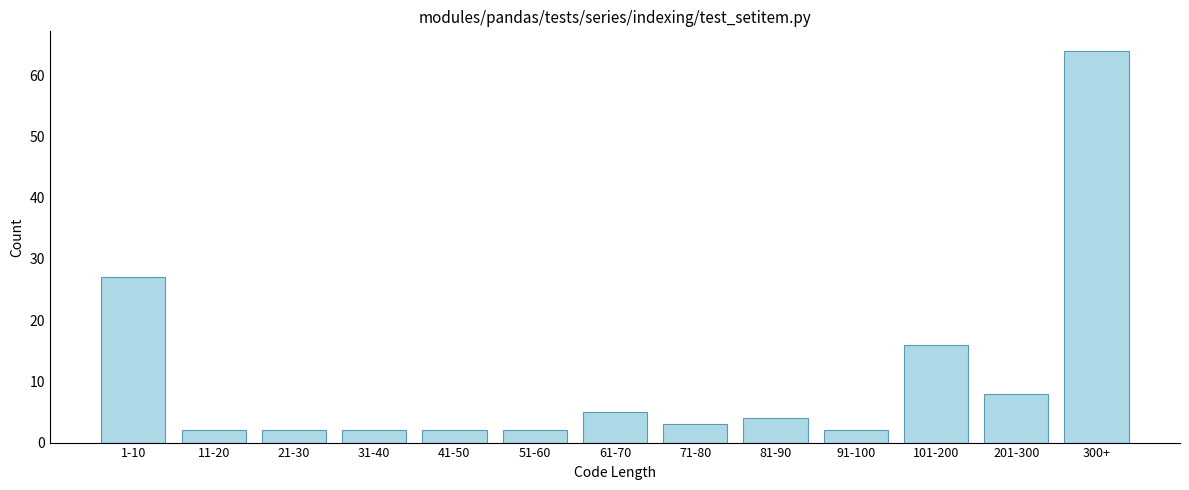

Reading left to right, transcribe all the data shown in this chart.

1-10=27	11-20=2	21-30=2	31-40=2	41-50=2	51-60=2	61-70=5	71-80=3	81-90=4	91-100=2	101-200=16	201-300=8	300+=64